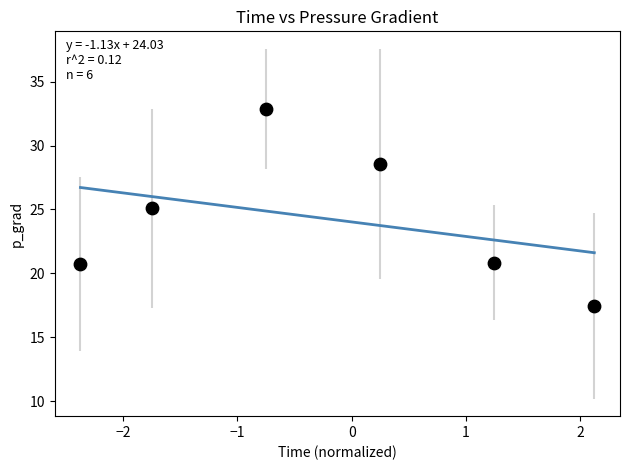

What is the average Y value?

24.3